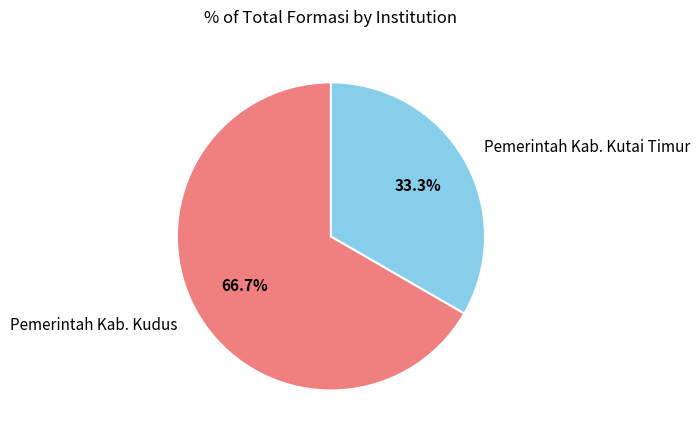

To the nearest percent, what is the combined percentage of Pemerintah Kab. Kutai Timur and Pemerintah Kab. Kudus?

100%